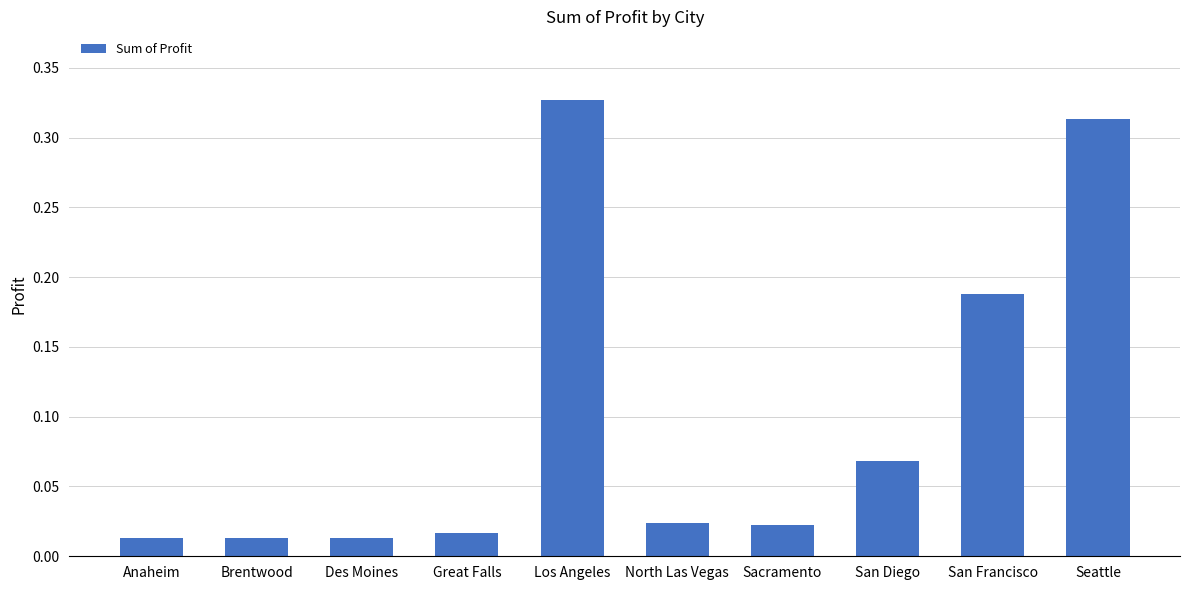

What is the label of the 5th bar from the left?

Los Angeles